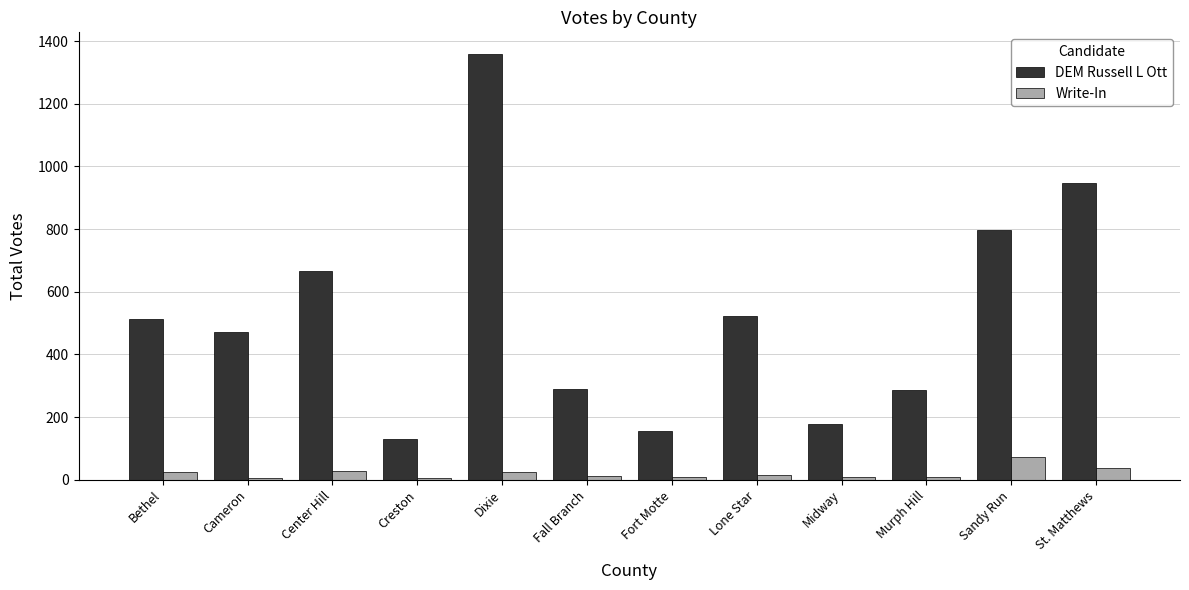

True or false: DEM Russell L Ott has a value of 49 at Fort Motte.

False